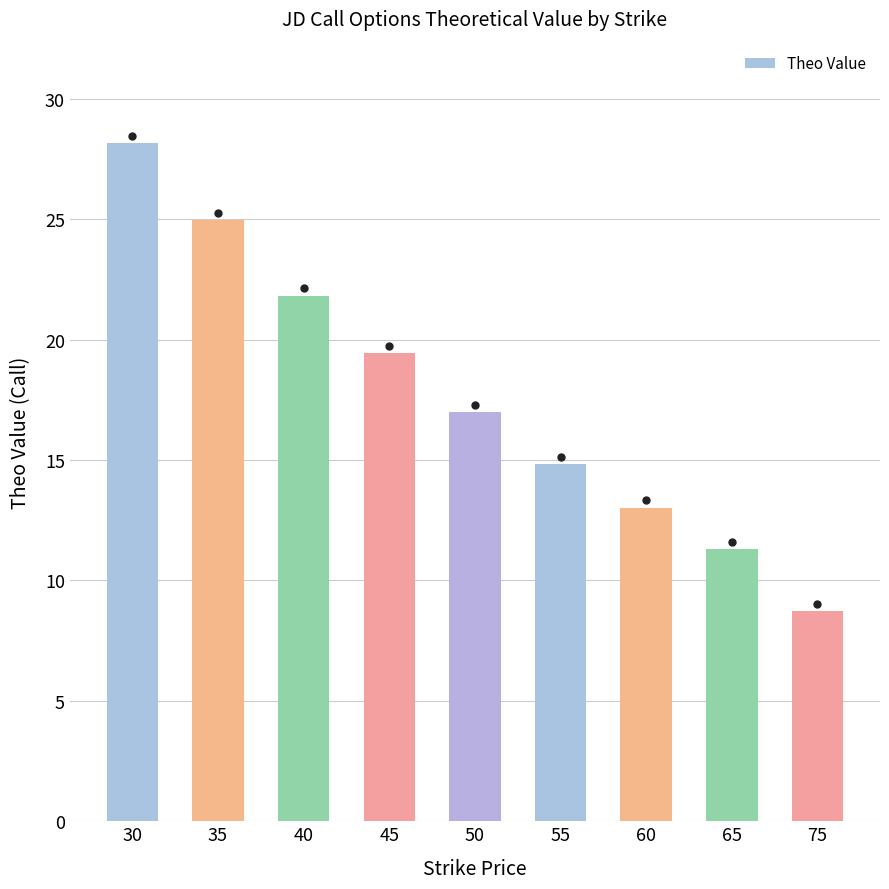

Does the chart contain any negative values?

No